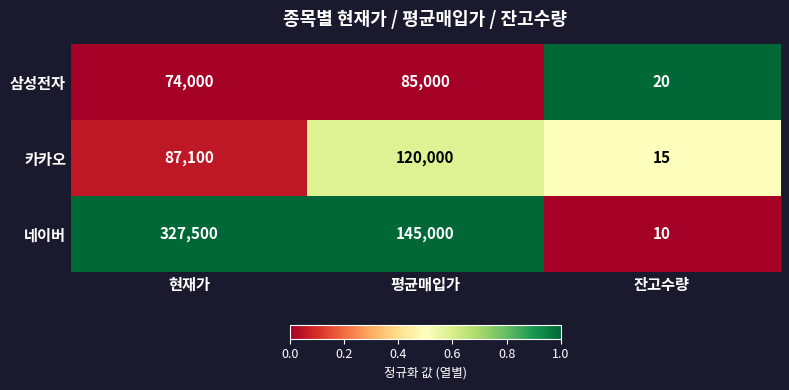

At which category is the sum across all series the highest?

현재가